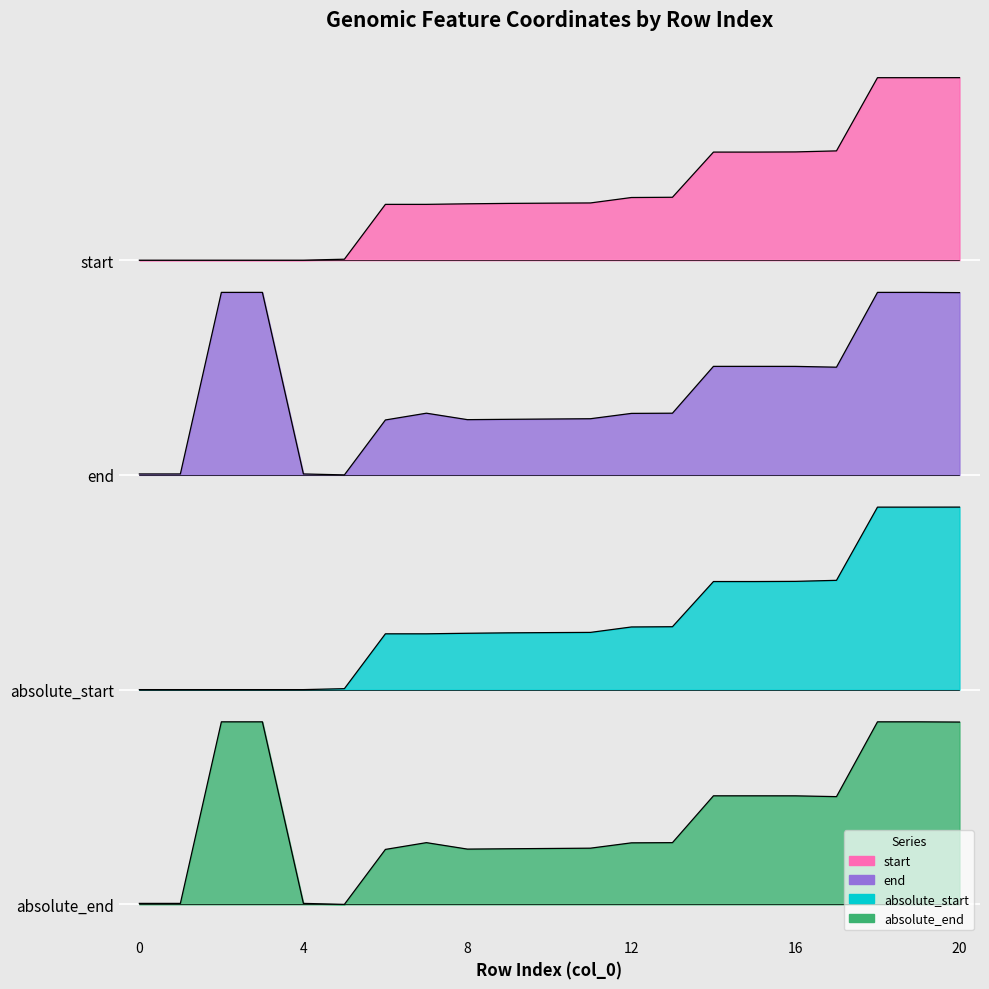

True or false: start and absolute_start cross at least once.

False